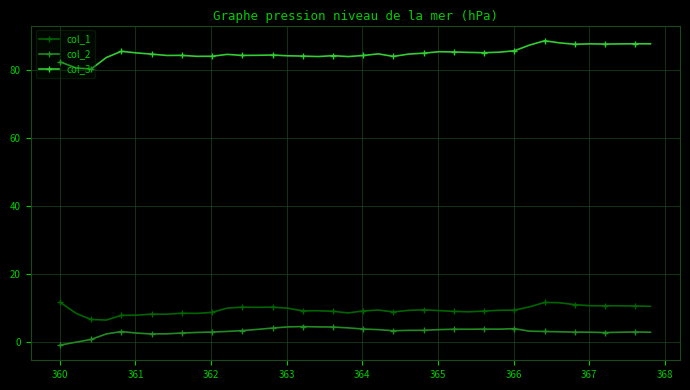

What is the value of the col_1 point at the 16th from the left?

9.8